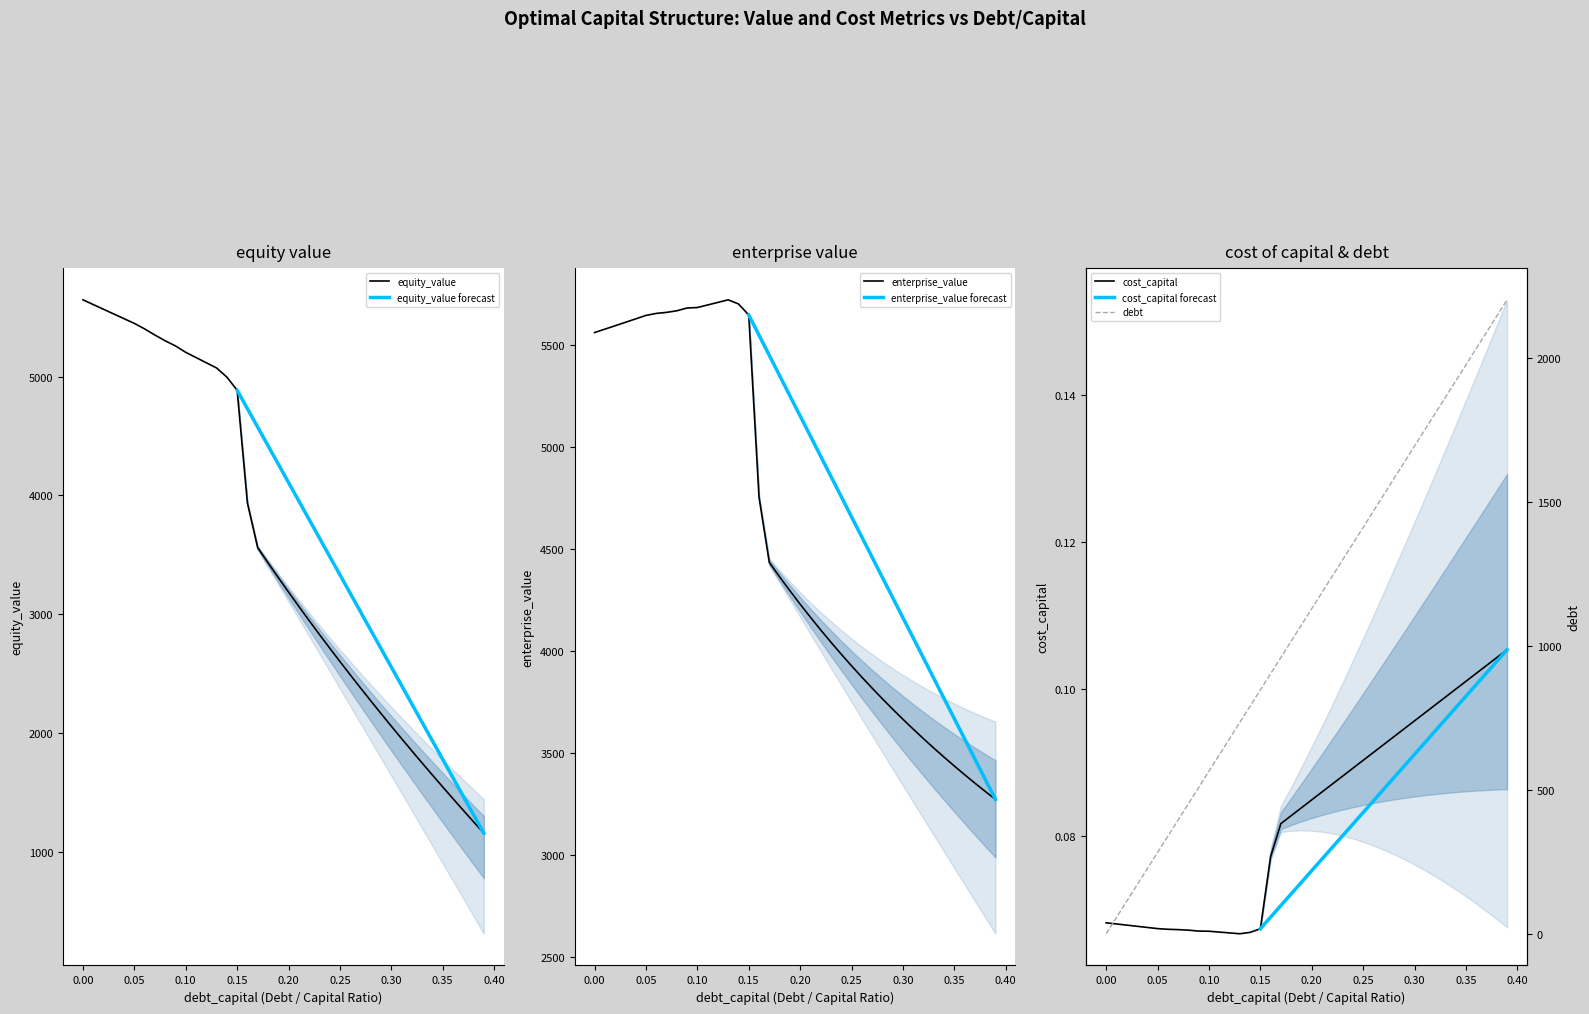

List the series in order of their peak value, lowest first.

cost_capital, debt_capital, equity_value, enterprise_value